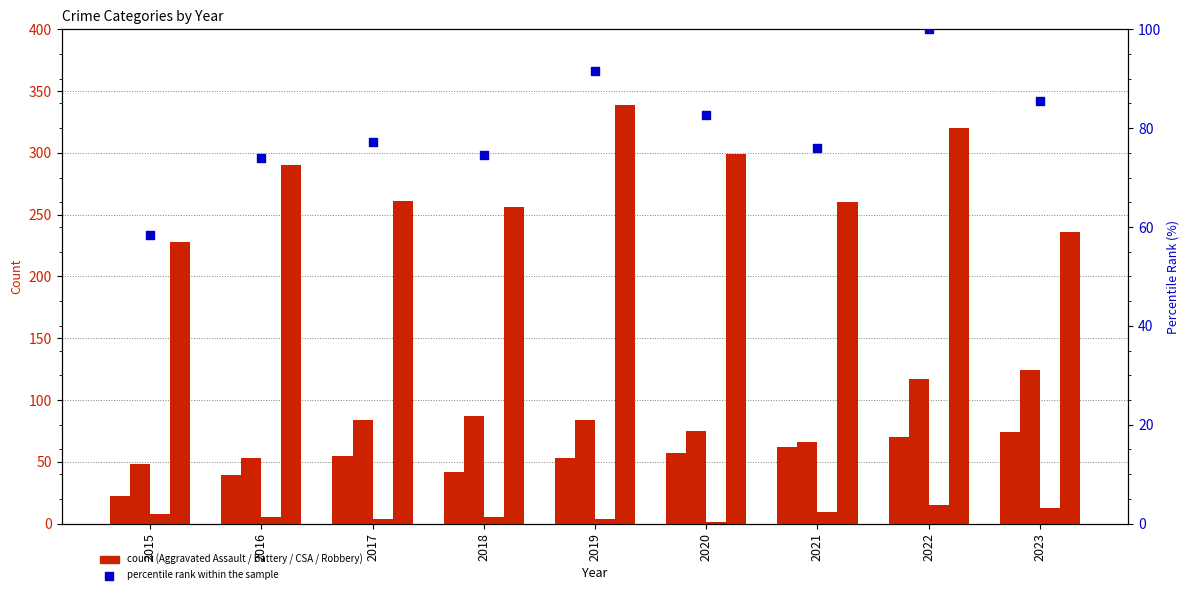

Which series reaches the maximum Y coordinate?

Robbery